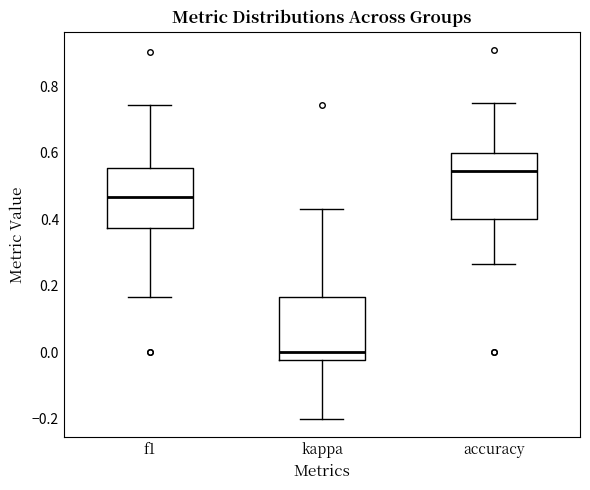

Which box has the highest median line?

accuracy